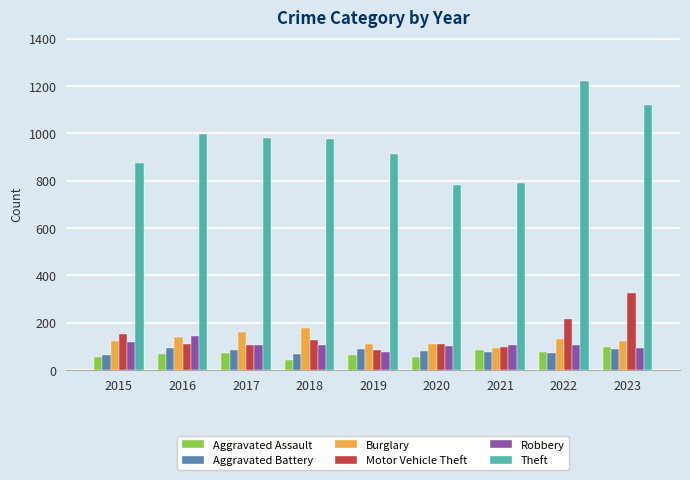

Which series has the largest total across all categories?

Theft